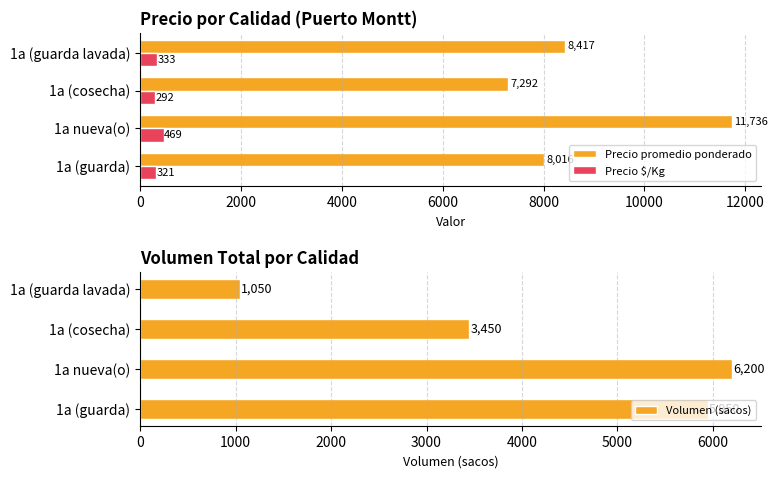

How many groups of bars are there?

4